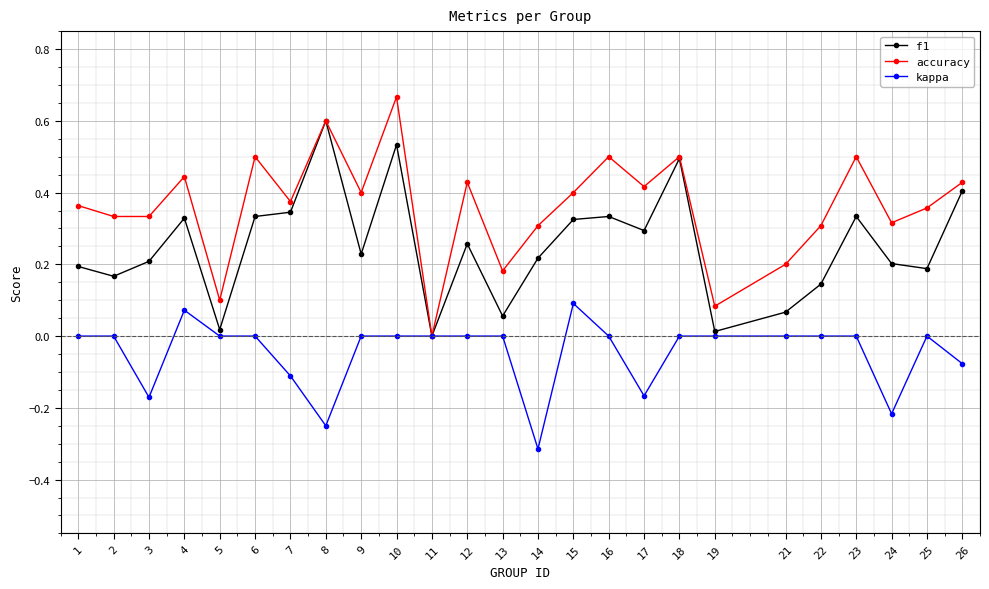

Does the chart have visible grid lines?

Yes